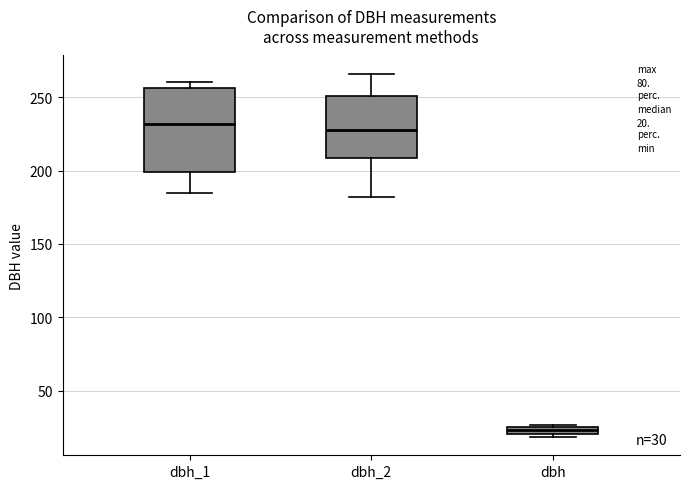

Which box is the tallest, from its lower edge to its upper edge?

dbh_1